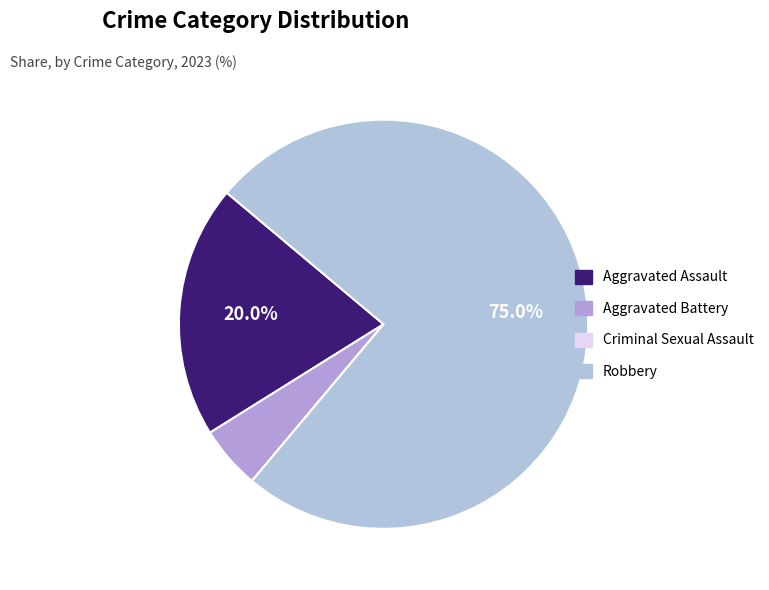

To the nearest percent, what is the combined percentage of Aggravated Assault and Aggravated Battery?

25%